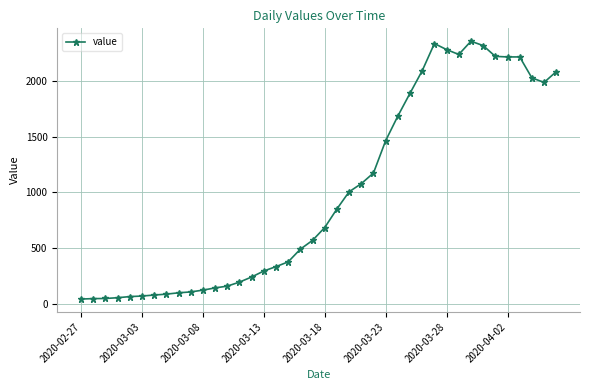

What is the smallest value displayed?

41